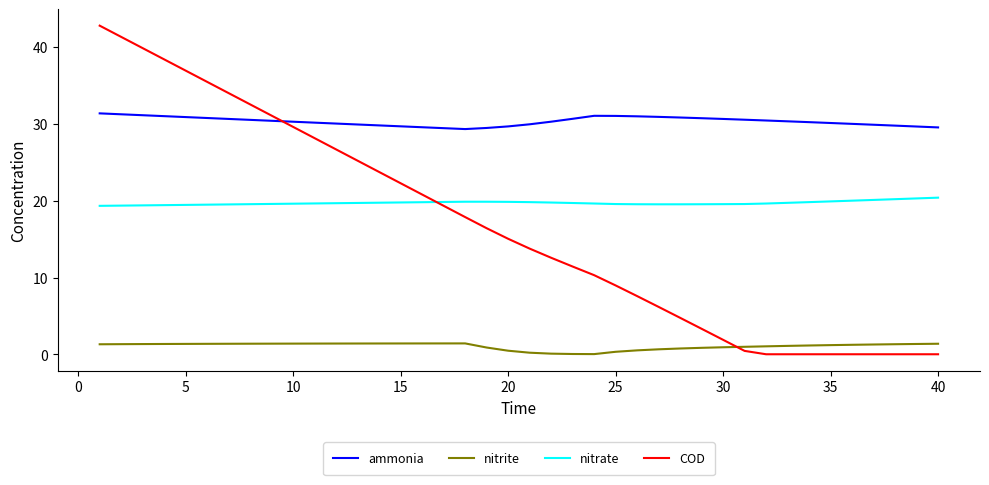

Rank the series by their maximum value, from lowest to highest.

nitrite, nitrate, ammonia, COD